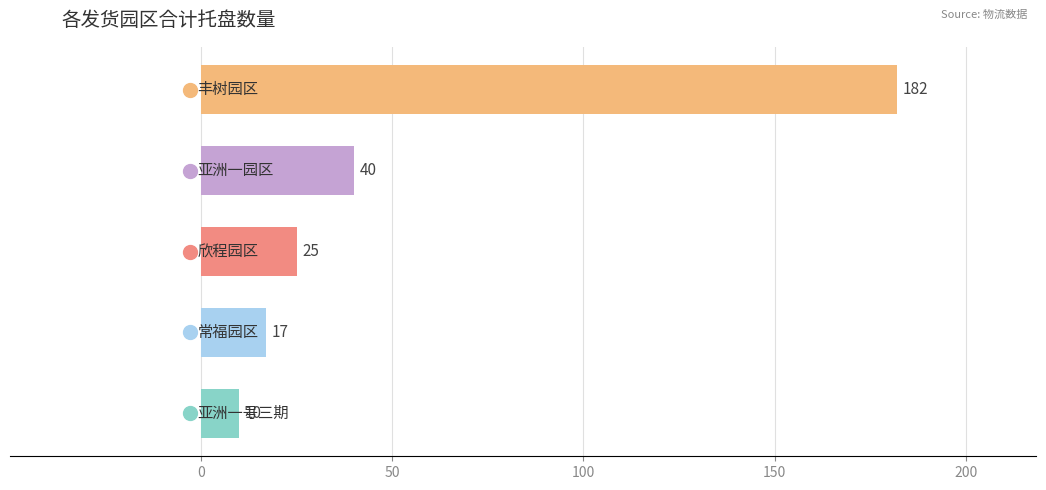

What is the minimum value shown in the chart?

10